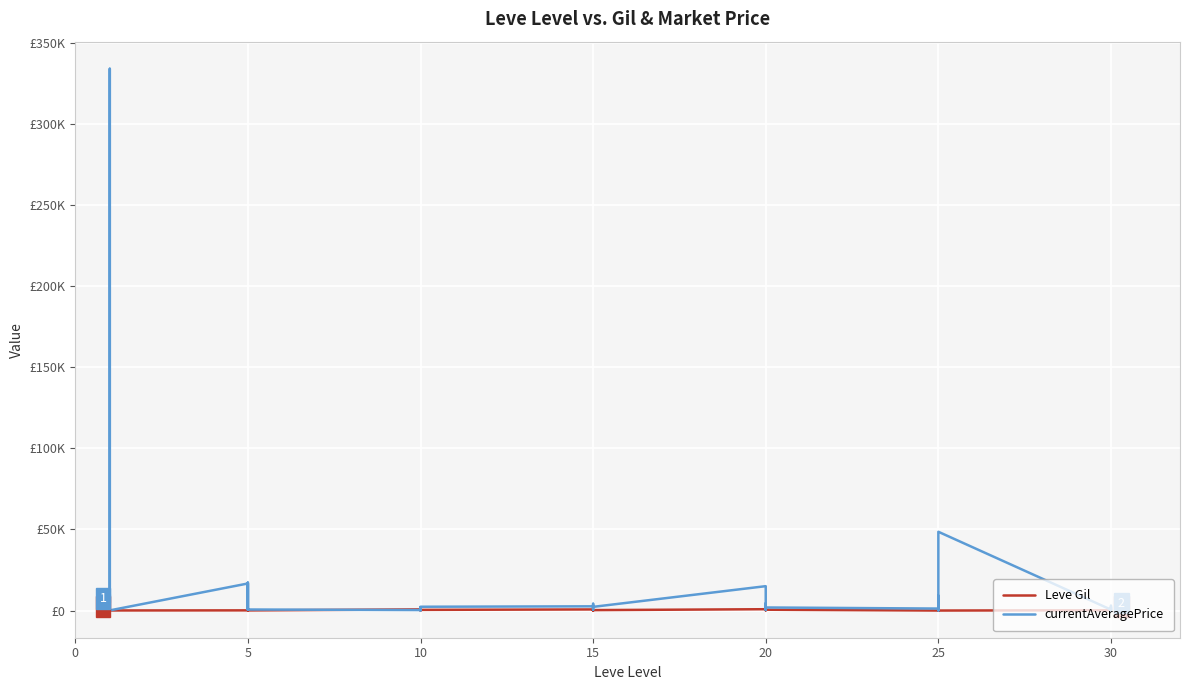

How many times do Leve Gil and currentAveragePrice cross each other?

12